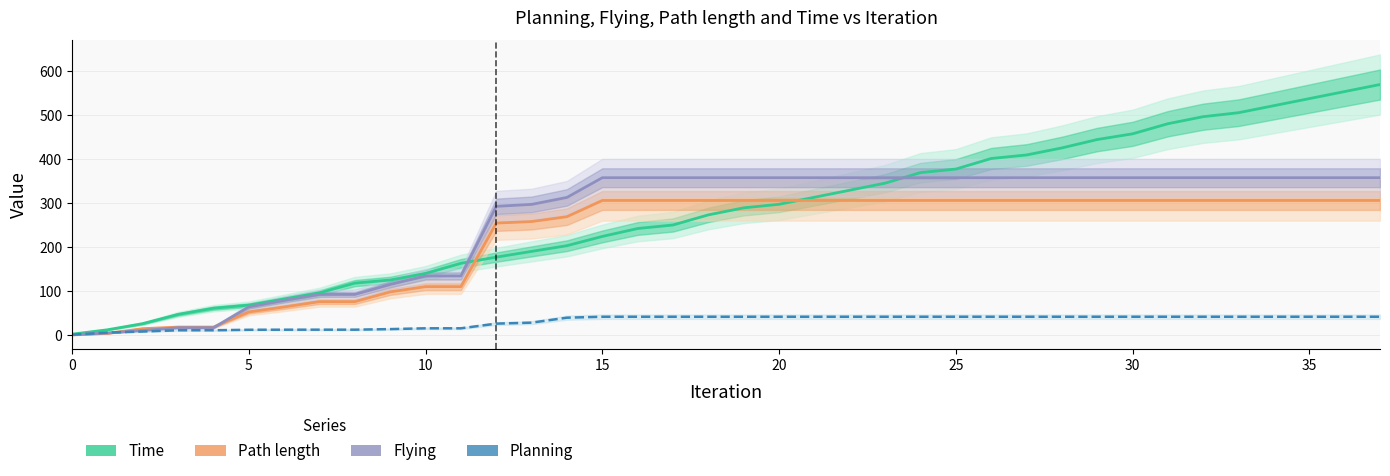

Count the number of data series in this chart.

4